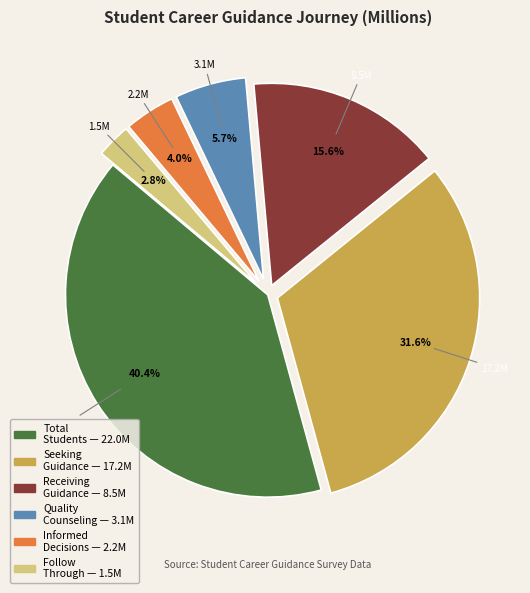

Is there any slice that represents more than half of the pie?

No